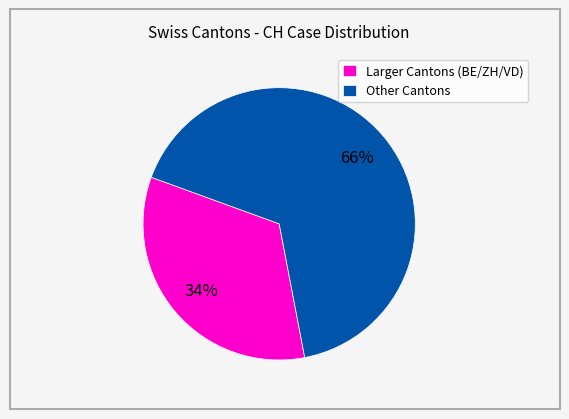

True or false: Larger Cantons (BE/ZH/VD) accounts for 34% of the total.

True